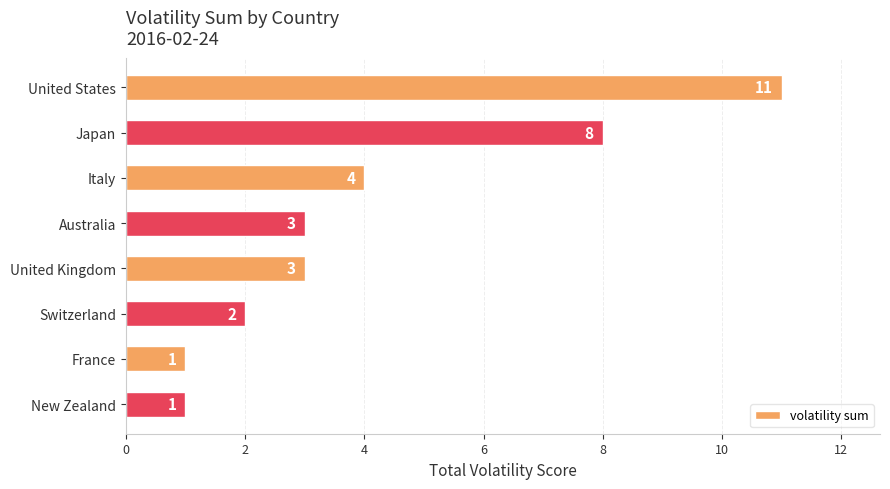

True or false: the data shows 4 at United Kingdom.

False